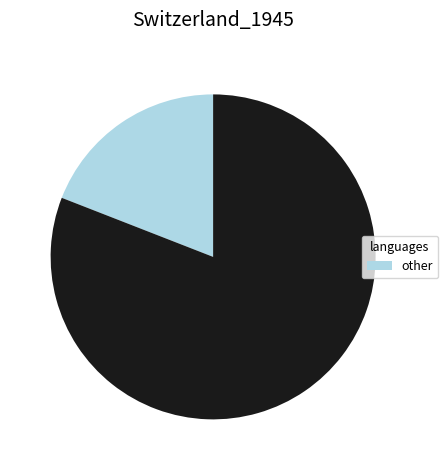

Is there a majority slice in this chart?

Yes